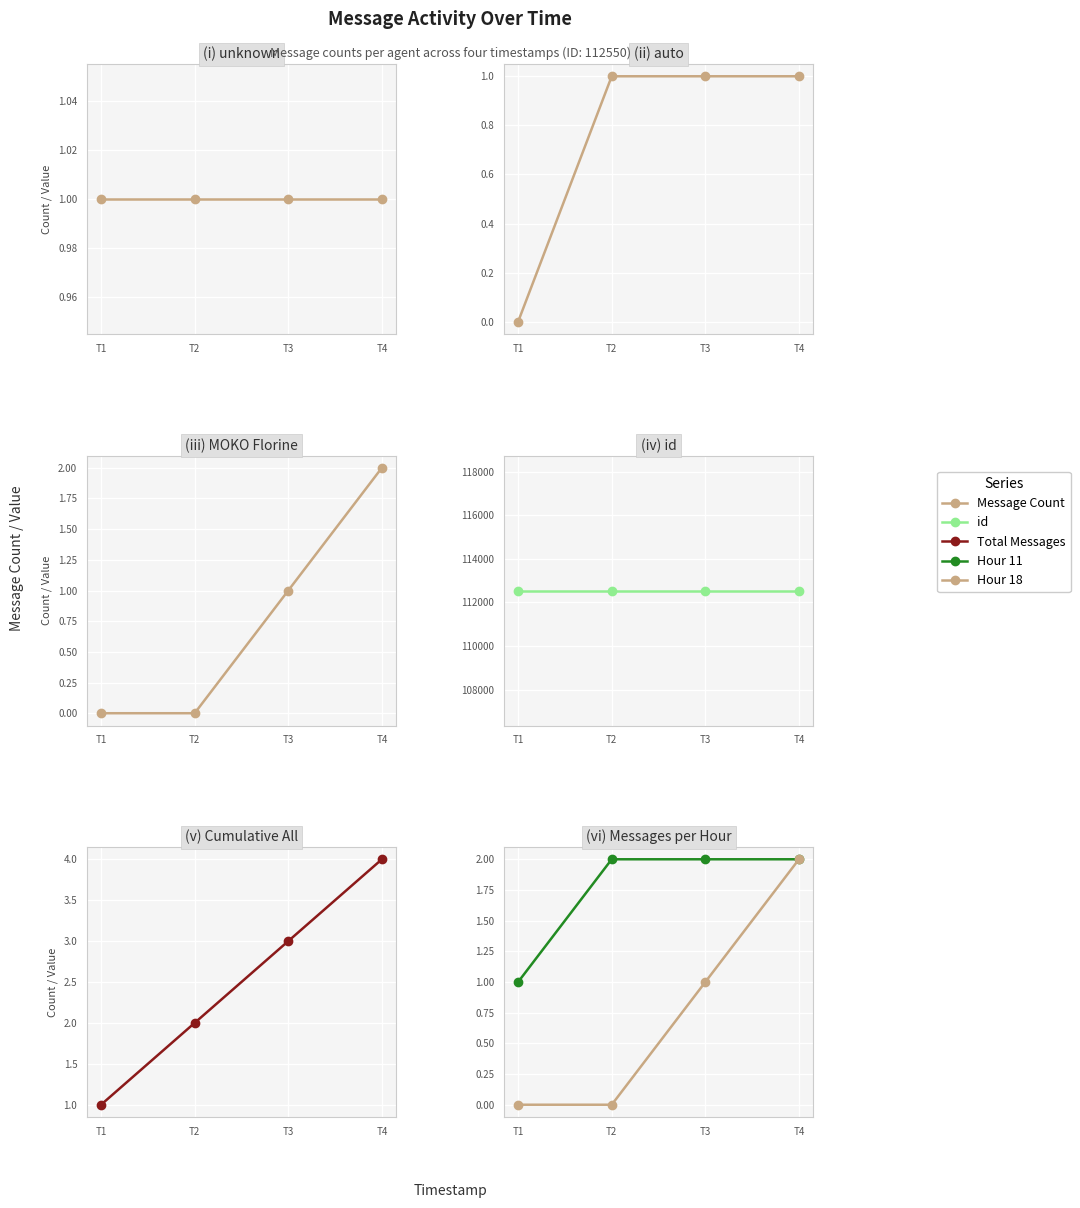

What are all the series names shown in the legend?

Message Count, id, Total Messages, Hour 11, Hour 18